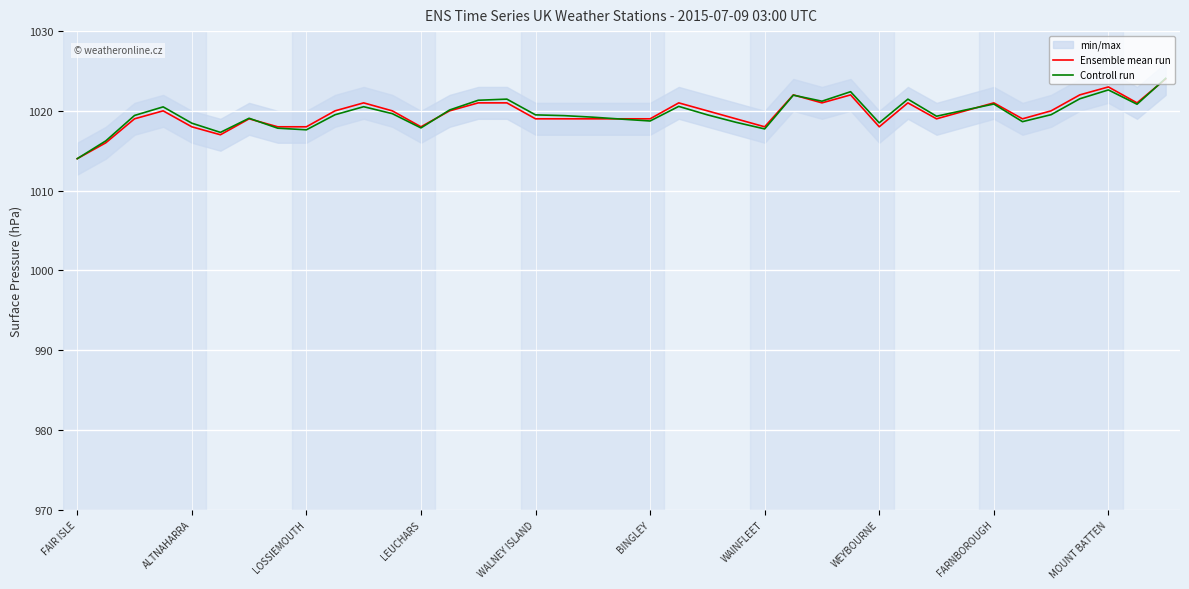

Is it true that Controll run equals 709.6 at FARNBOROUGH?

False